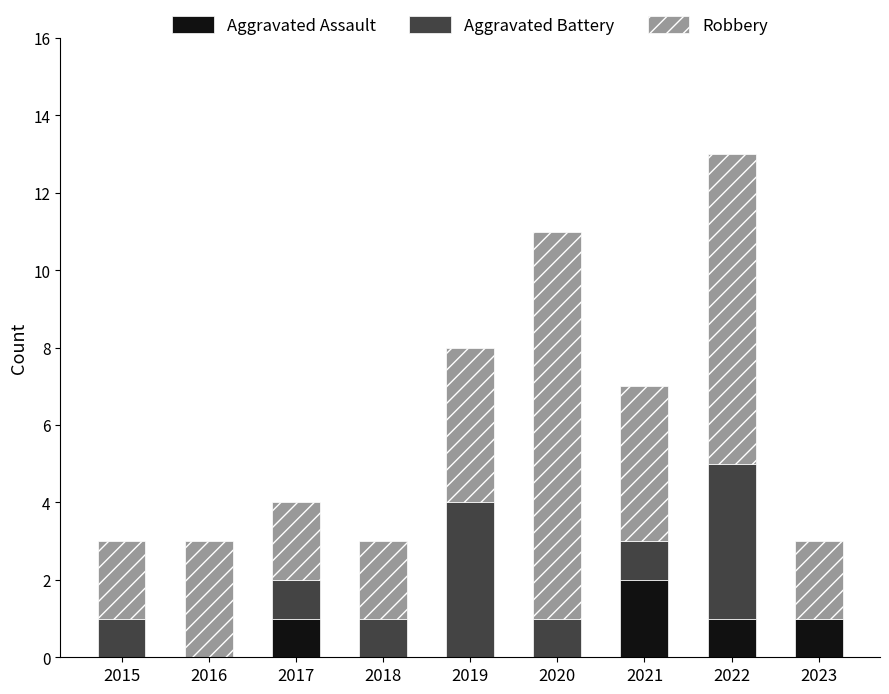

The value of Aggravated Assault at 2017 is 1. True or false?

True